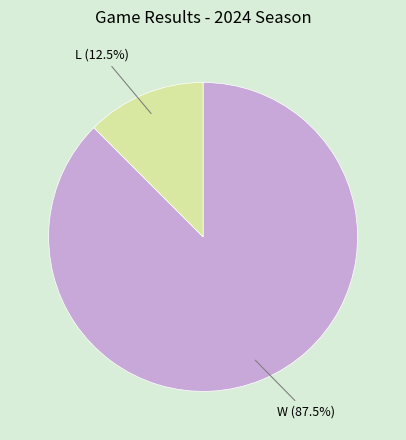

Between L and W, which is larger?

W